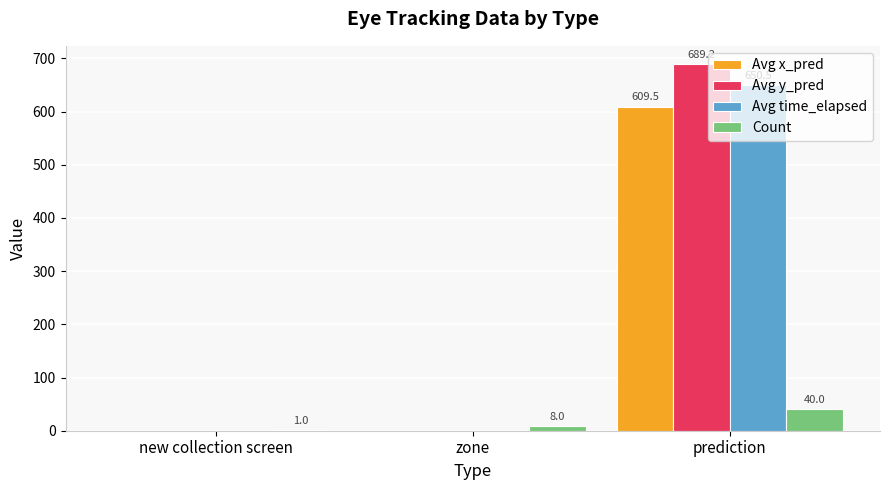

At which category is the sum across all series the highest?

prediction